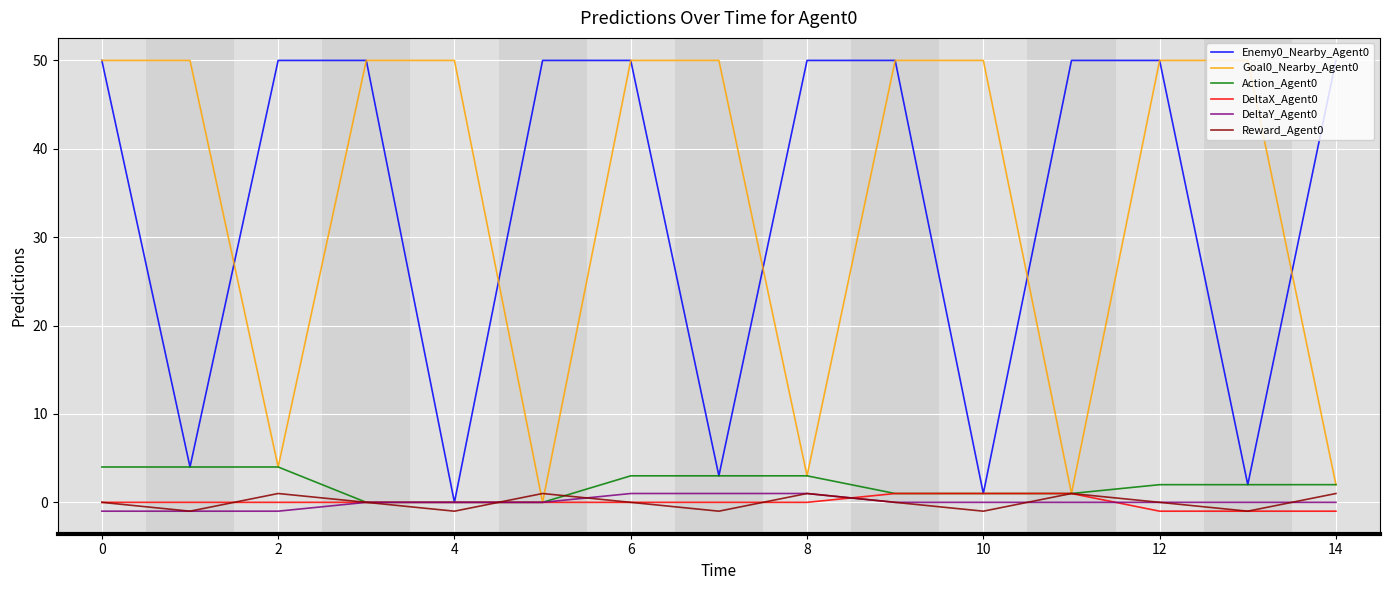

What is the maximum value shown in the chart?

50